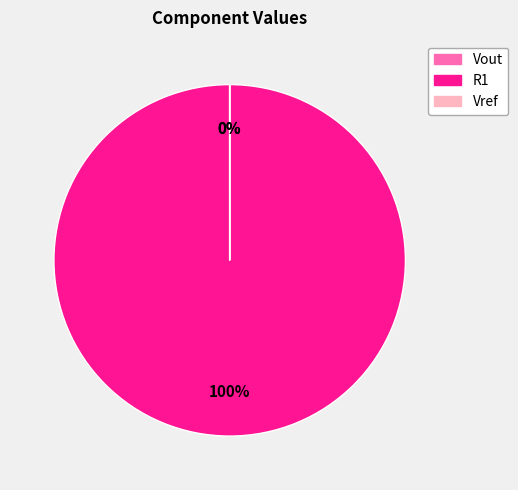

Which slice is the largest?

R1